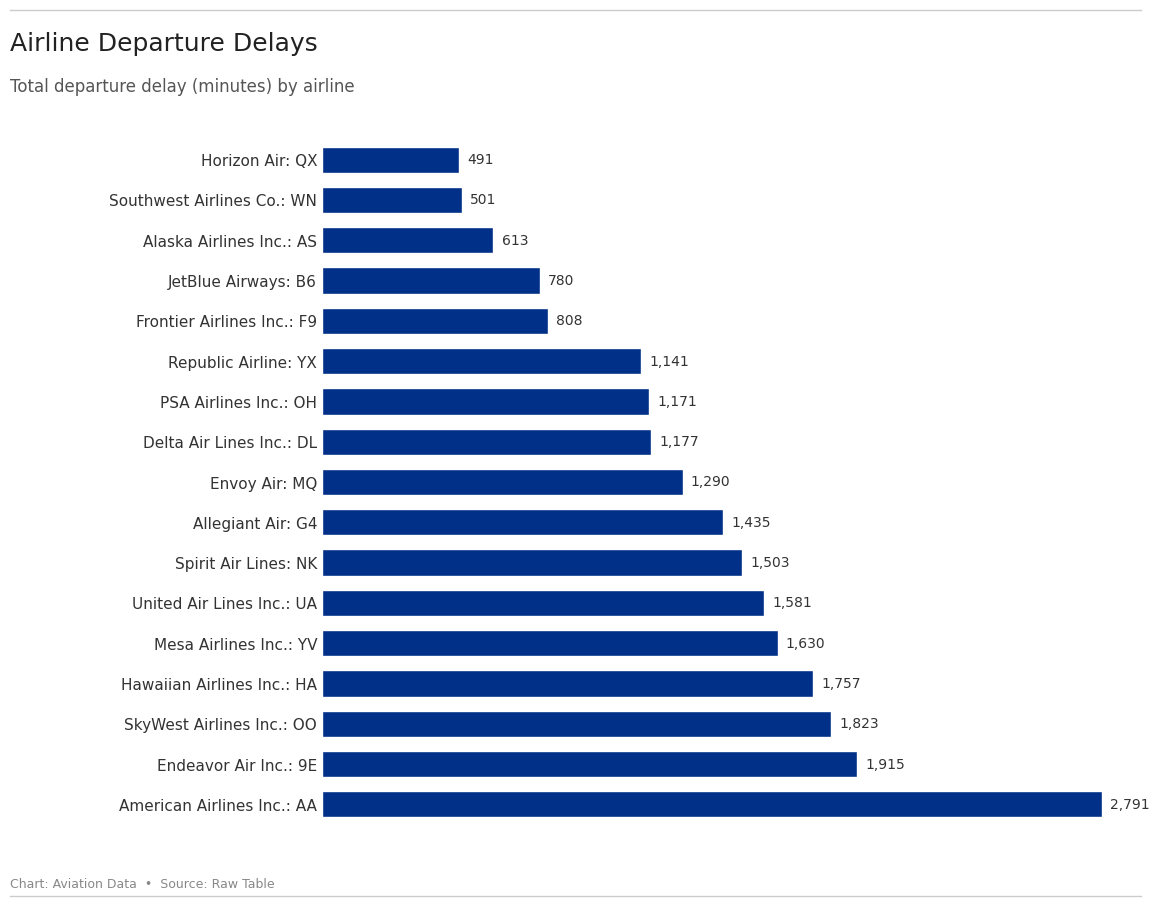

What value does the data have at Endeavor Air Inc.: 9E?

1915